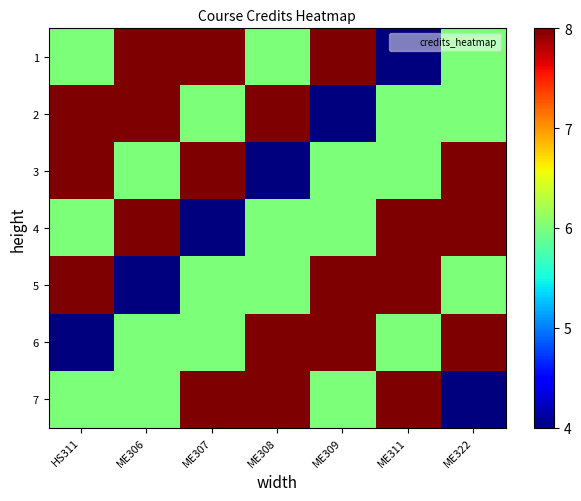

What is the smallest value displayed?

4